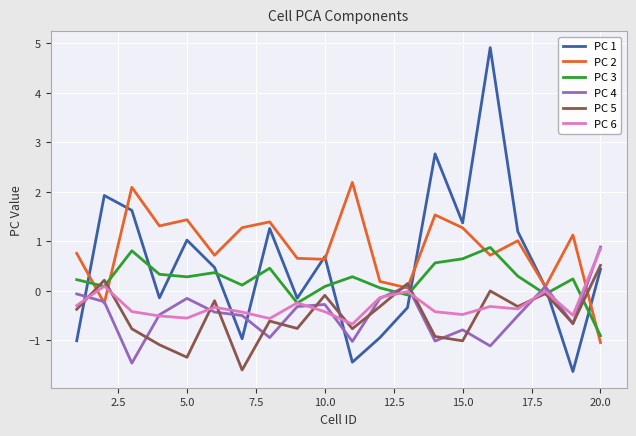

Which series has the largest range (max minus min)?

PC 1